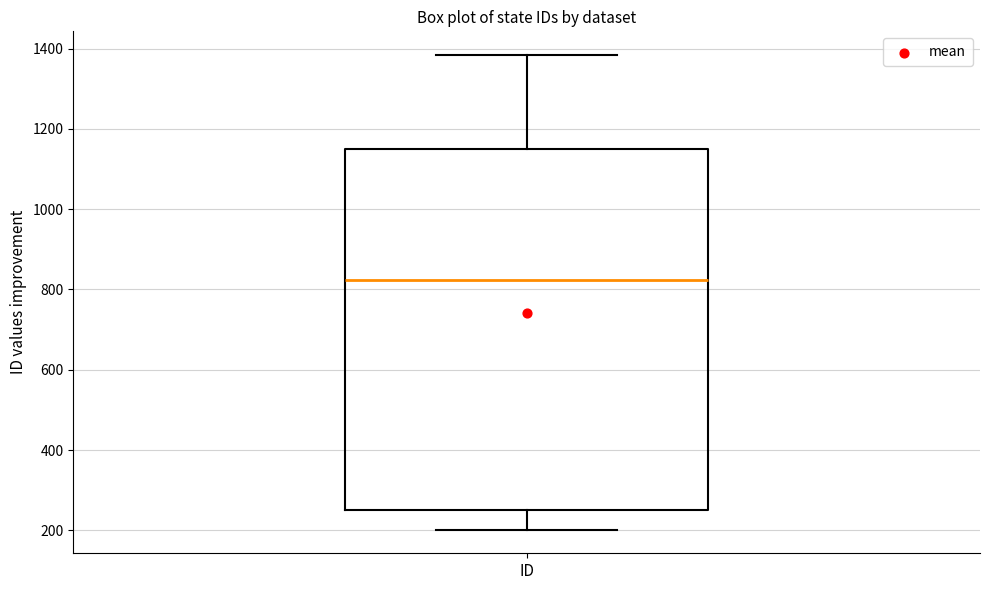

Where does the upper whisker of the box for ID end on the y-axis? The values are not printed on the chart, so give them approximately, as read against the axis.

1380